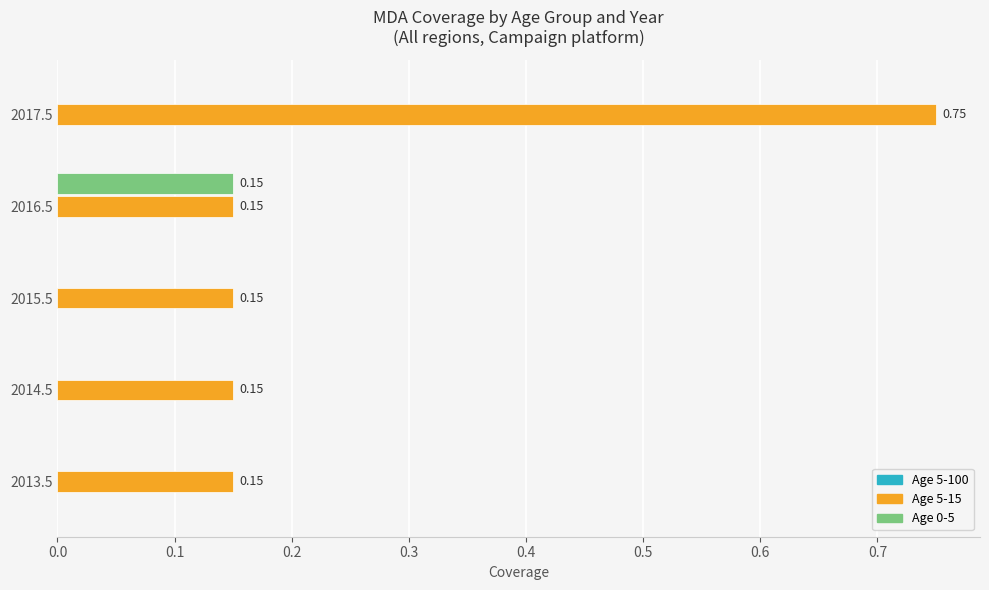

Which series changed the most between 2015.5 and 2016.5?

Age 0-5